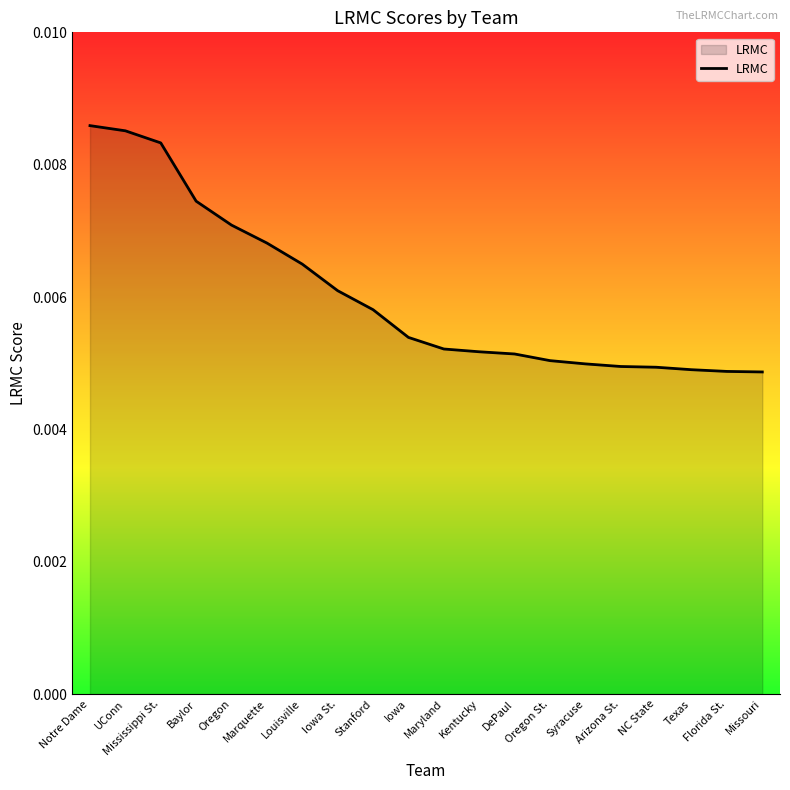

Which has a higher value, Marquette or Baylor?

Baylor